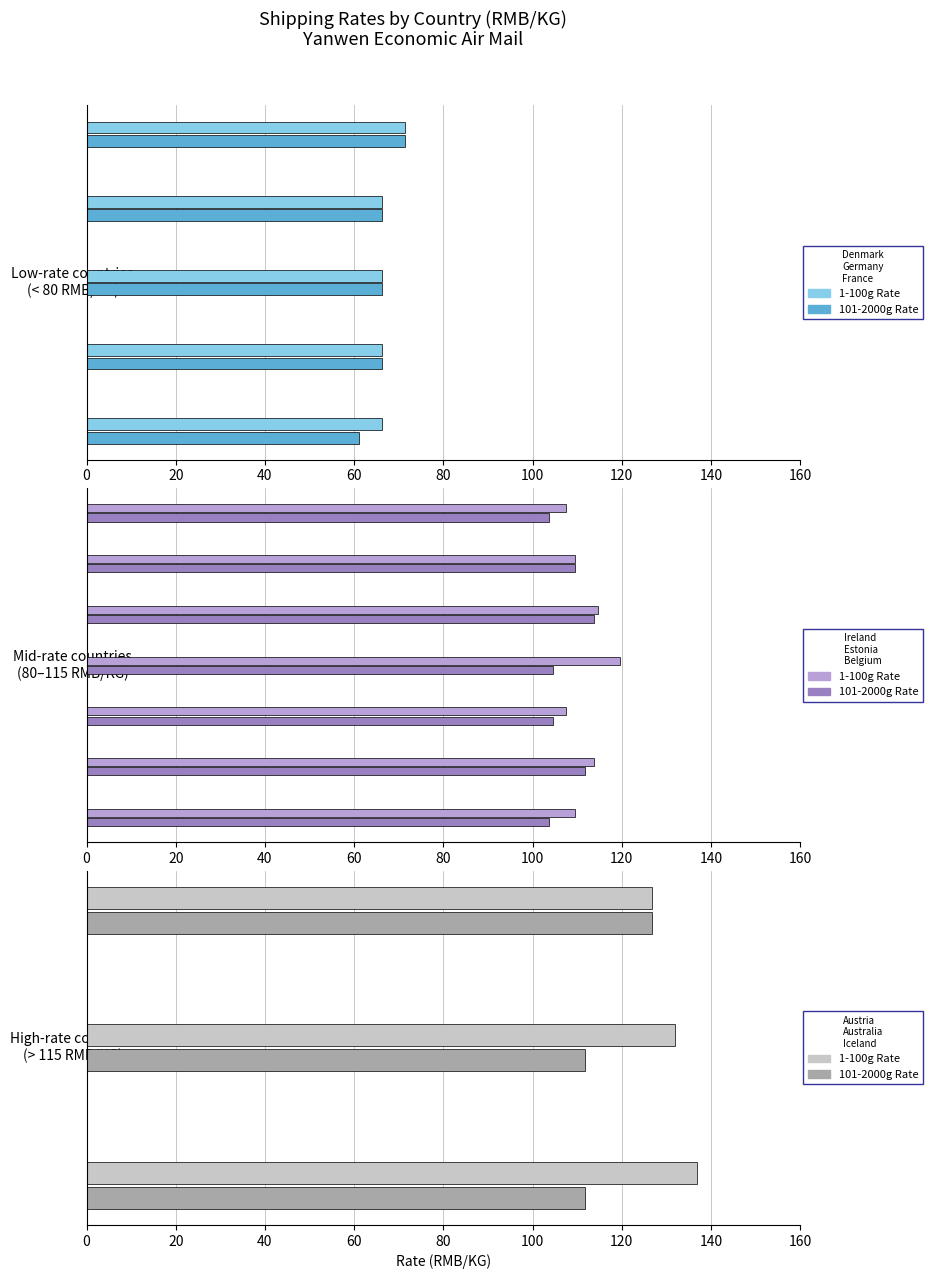

Is the value of 101-2000g Rate at 20 greater than the value of 1-100g Rate at 40?

No